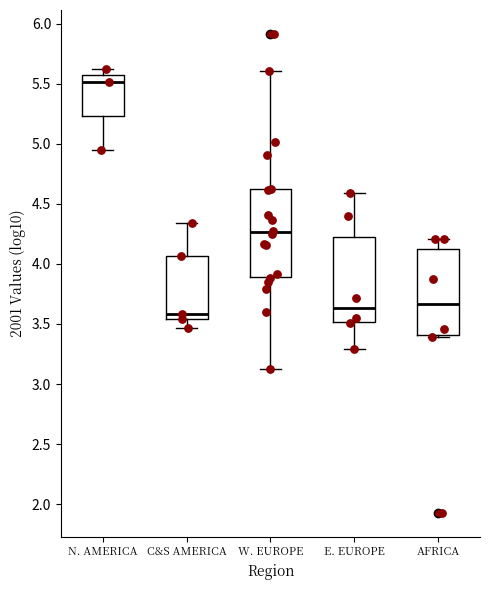

Reading left to right, transcribe this box plot: for each box, give where its median line is, the range the box spans, and where its two whiskers end, as read against the y-axis. The values are not printed on the chart, so give them approximately, as read against the axis.

N. AMERICA: median 5.50, box 5.25 to 5.55, whiskers 4.95 to 5.60
C&S AMERICA: median 3.60, box 3.55 to 4.05, whiskers 3.45 to 4.35
W. EUROPE: median 4.25, box 3.90 to 4.60, whiskers 3.10 to 5.60
E. EUROPE: median 3.65, box 3.50 to 4.25, whiskers 3.30 to 4.60
AFRICA: median 3.65, box 3.40 to 4.10, whiskers 3.40 (just below the box's lower edge) to 4.20